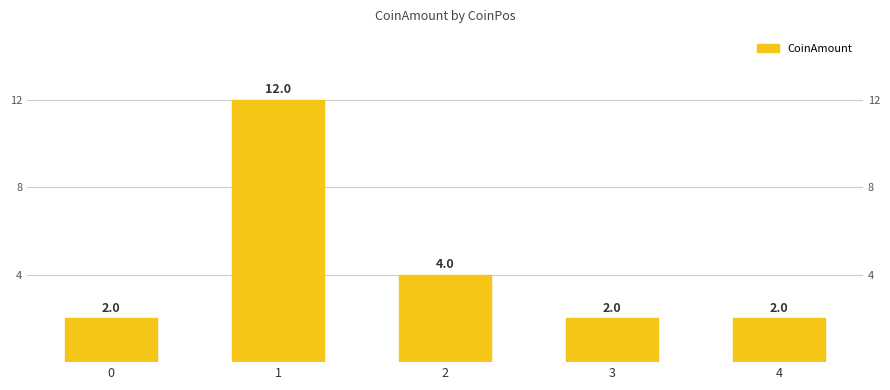

What is the change in value from 2 to 4?

-2